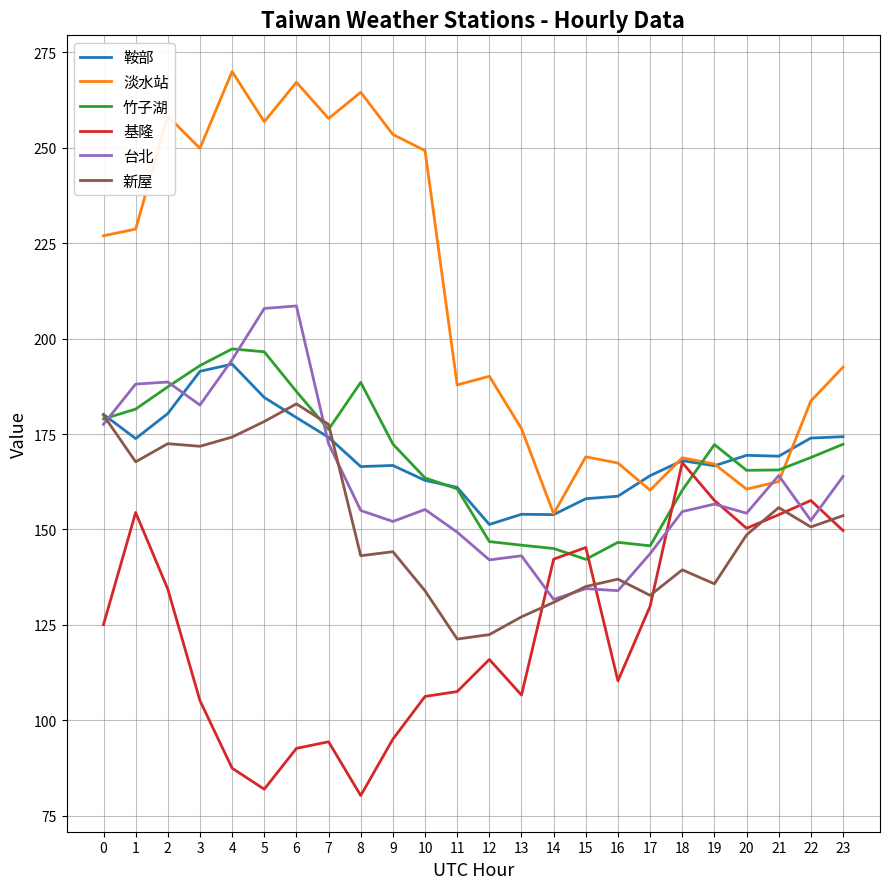

What is the average value of the 台北 series?

162.8